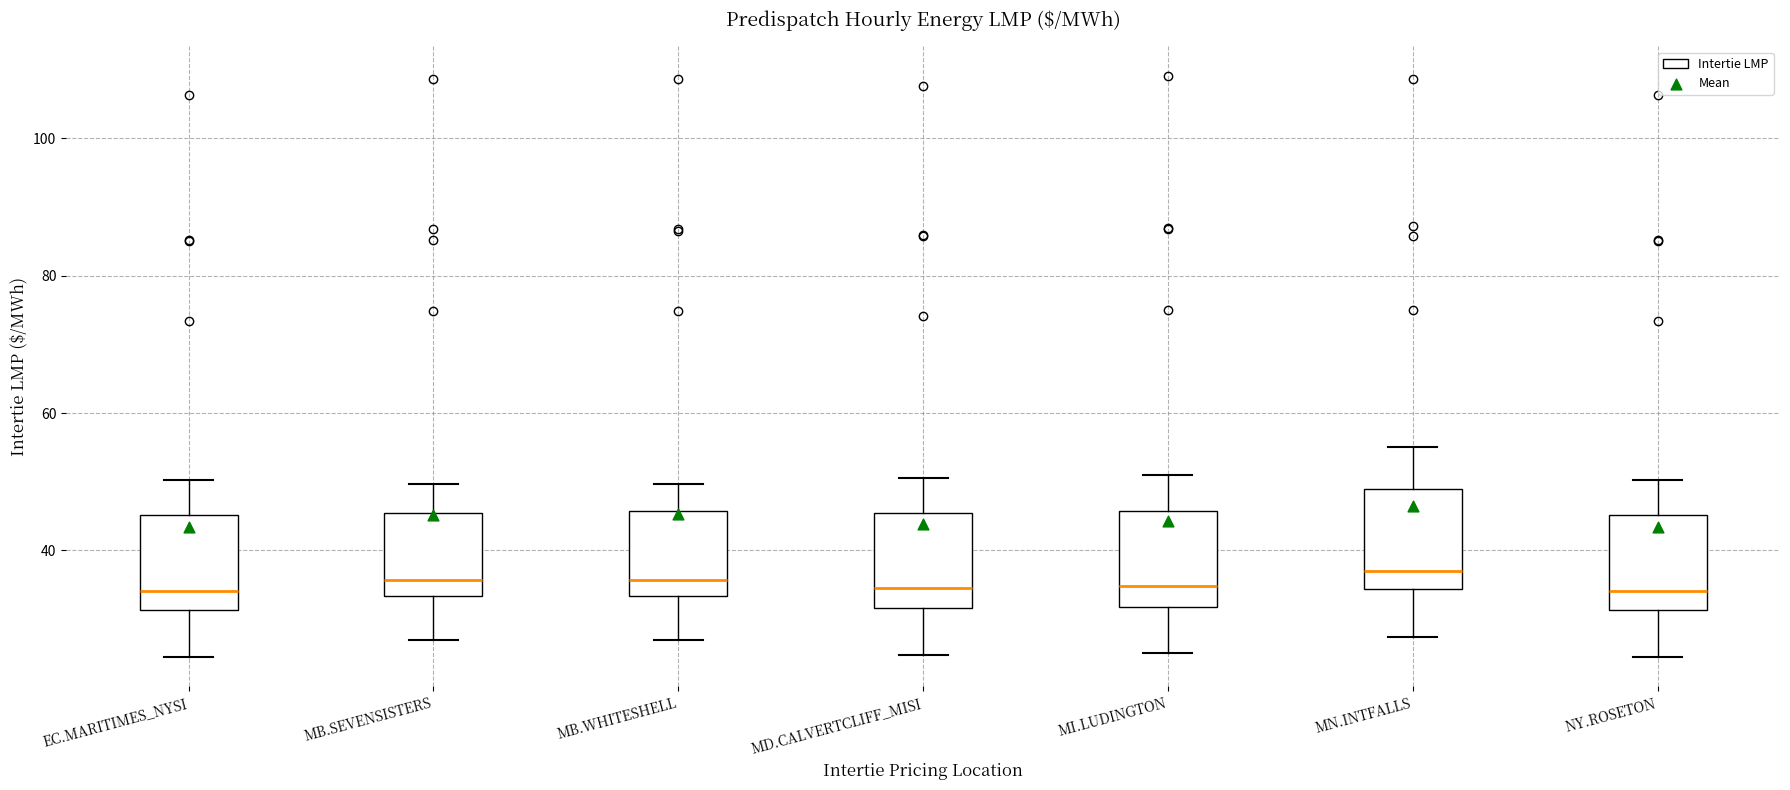

Where is the lower edge of the box for MB.SEVENSISTERS on the y-axis? The values are not printed on the chart, so give them approximately, as read against the axis.

34